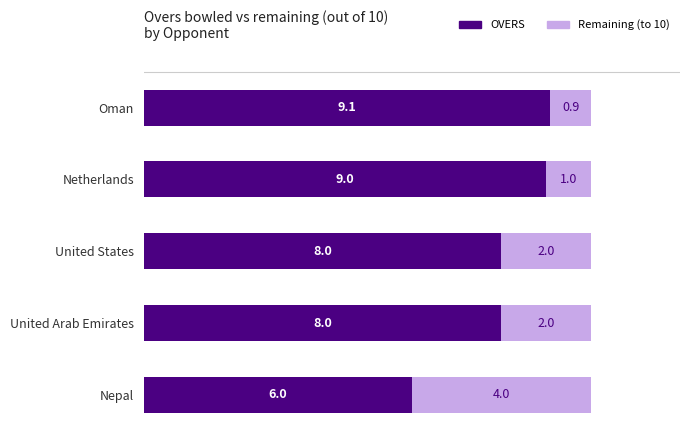

What is the difference between the maximum and second lowest values in the OVERS series?

1.1